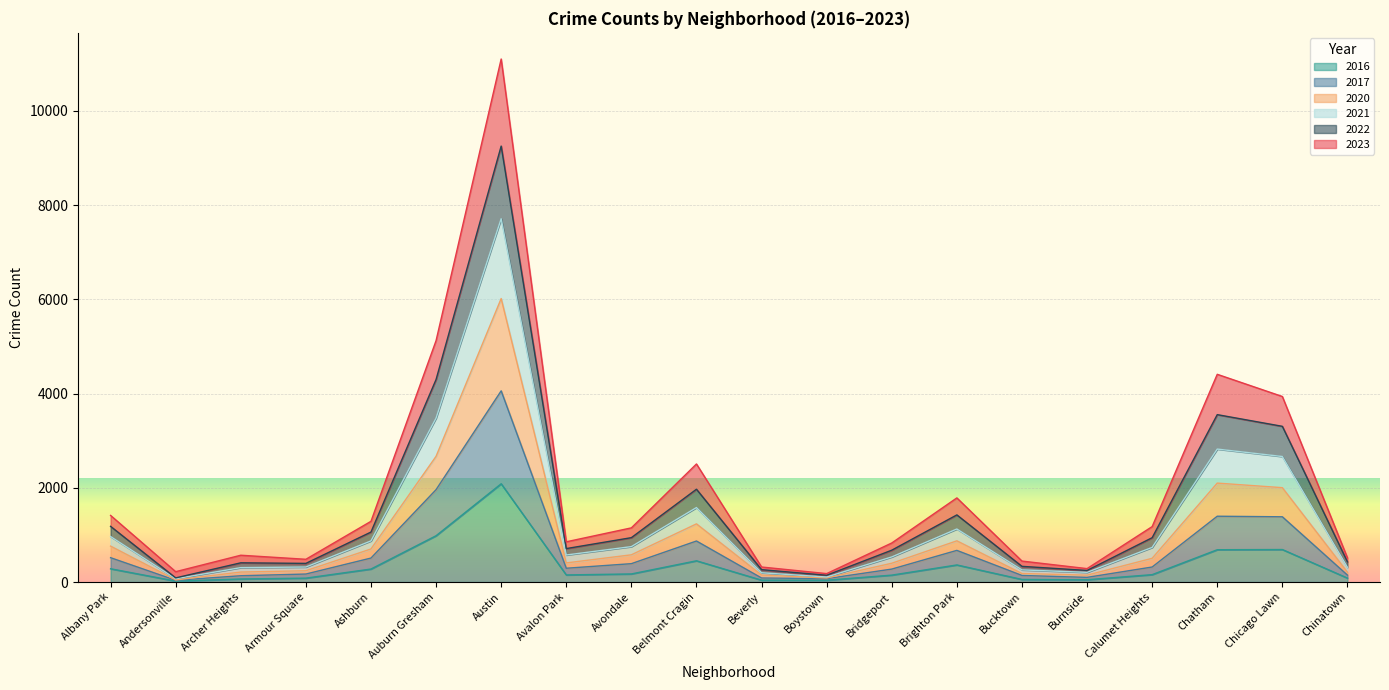

What are all the series names shown in the legend?

2016, 2017, 2020, 2021, 2022, 2023